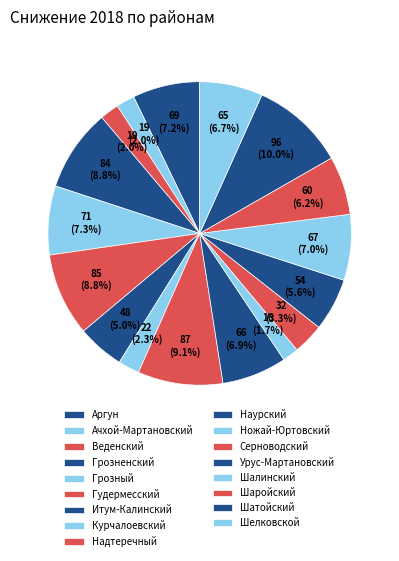

Between Итум-Калинский and Шаройский, which is larger?

Шаройский